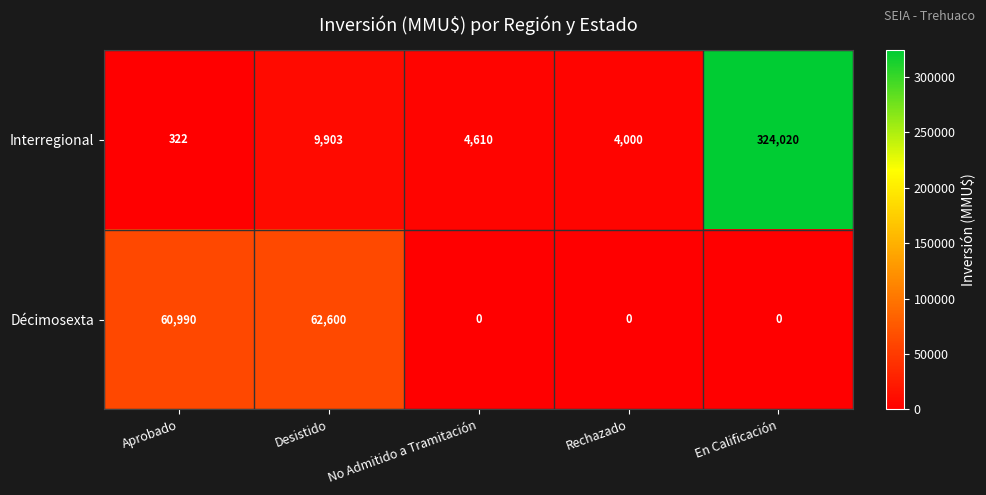

What is the maximum value shown in the chart?

324020